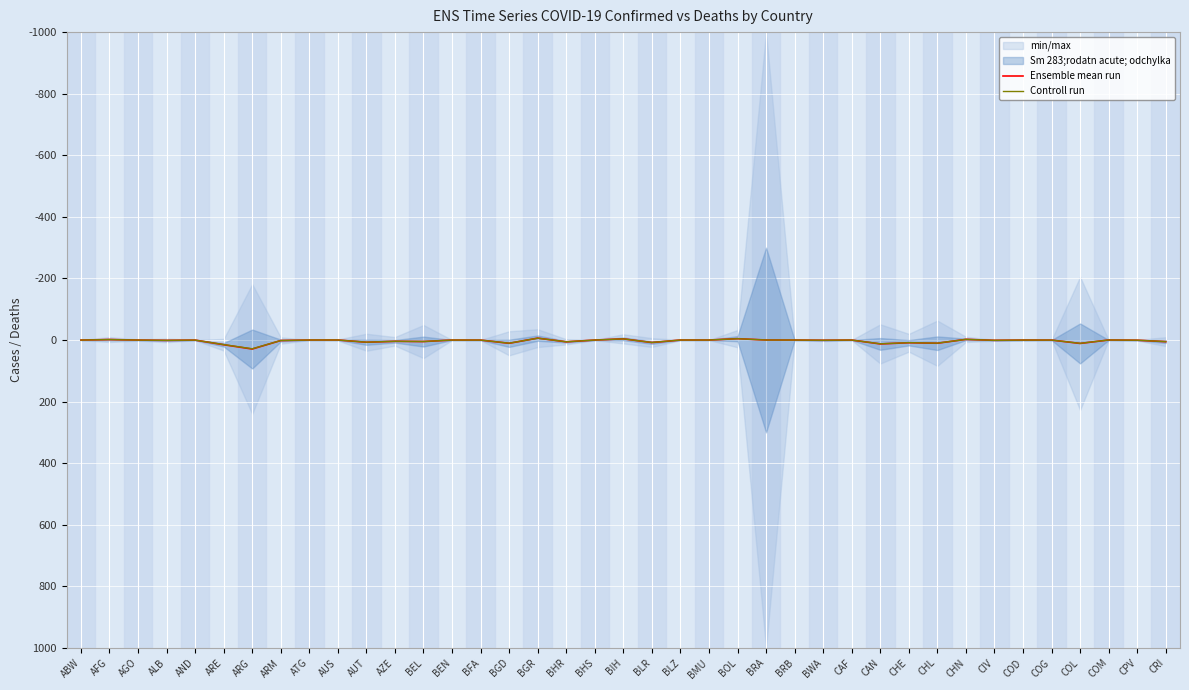

The Controll run series shows 0.0 at BMU. True or false?

True